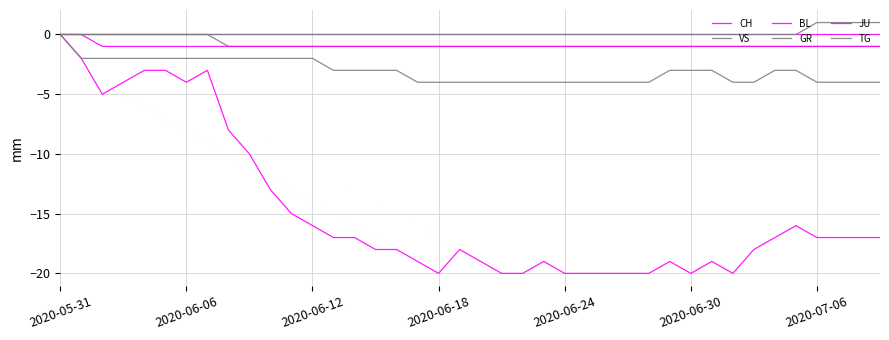

How many lines are shown in the chart?

6